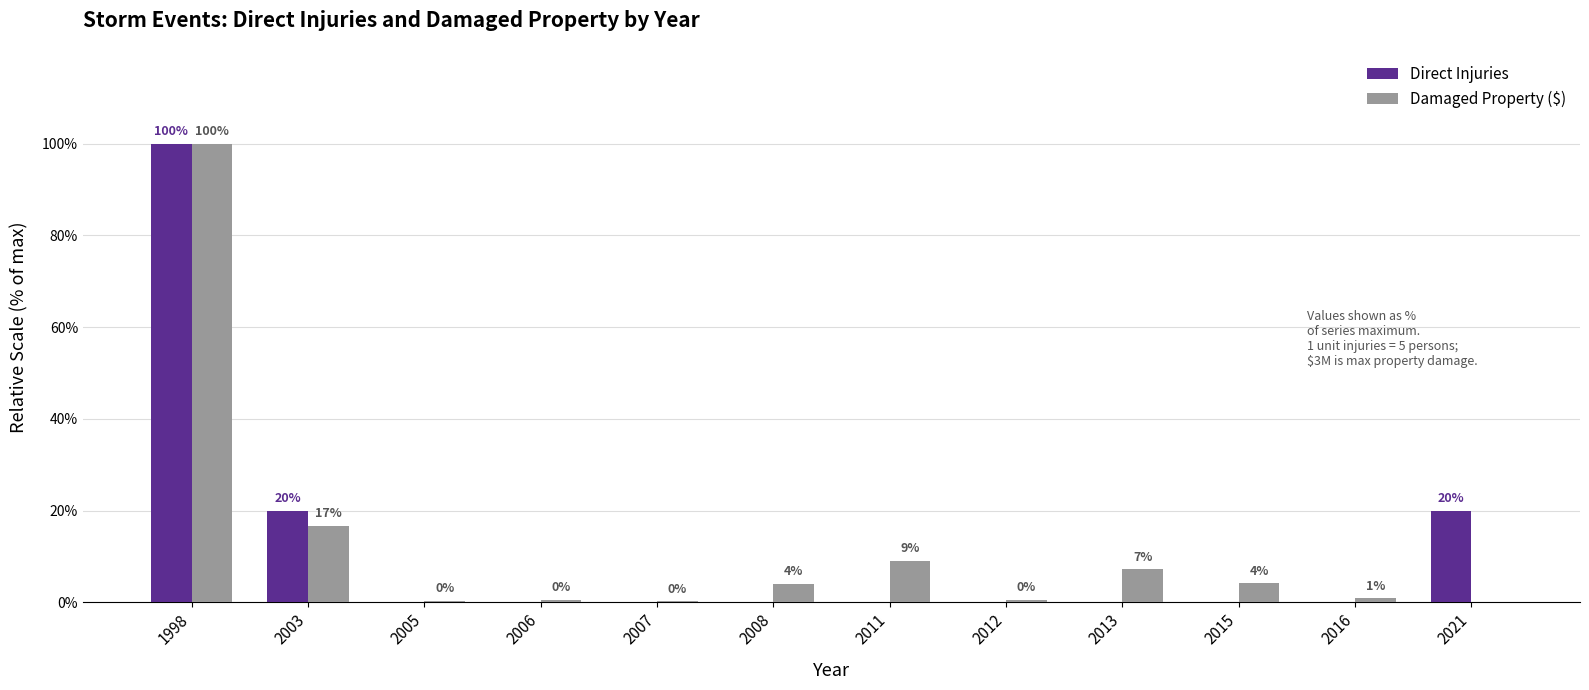

What is the sum of all Direct Injuries values?

140.0